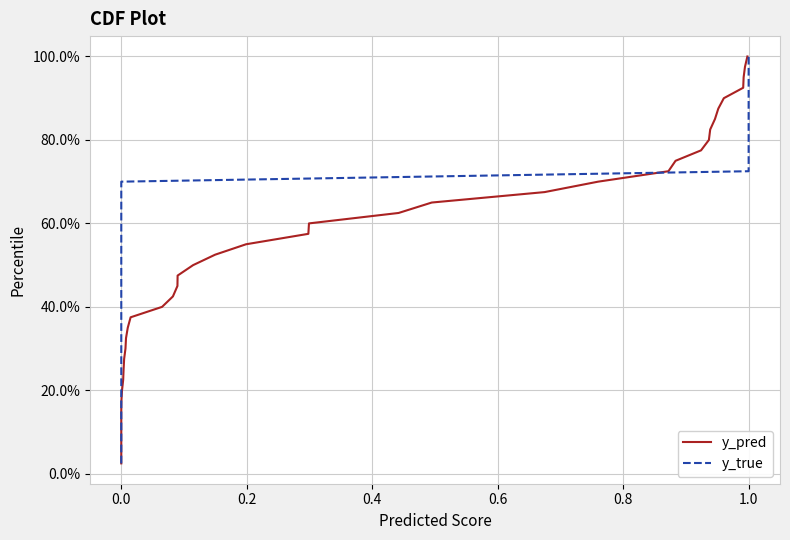

How many data points in y_true are less than 52?

20